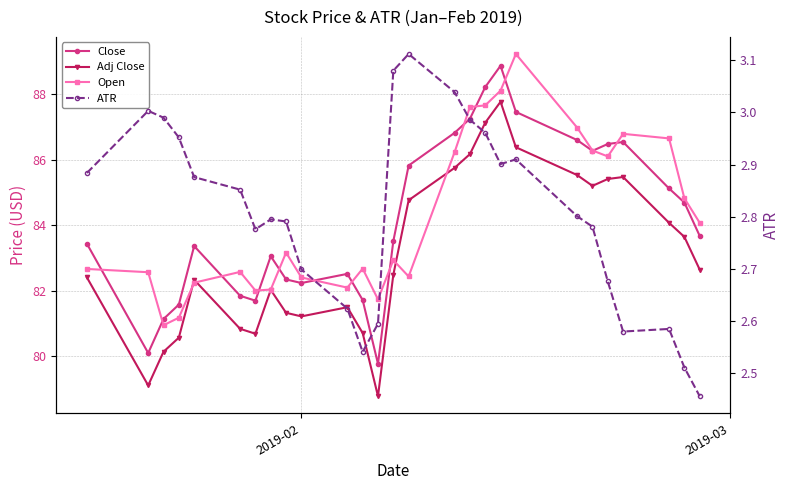

What are all the series names shown in the legend?

Close, Adj Close, Open, ATR